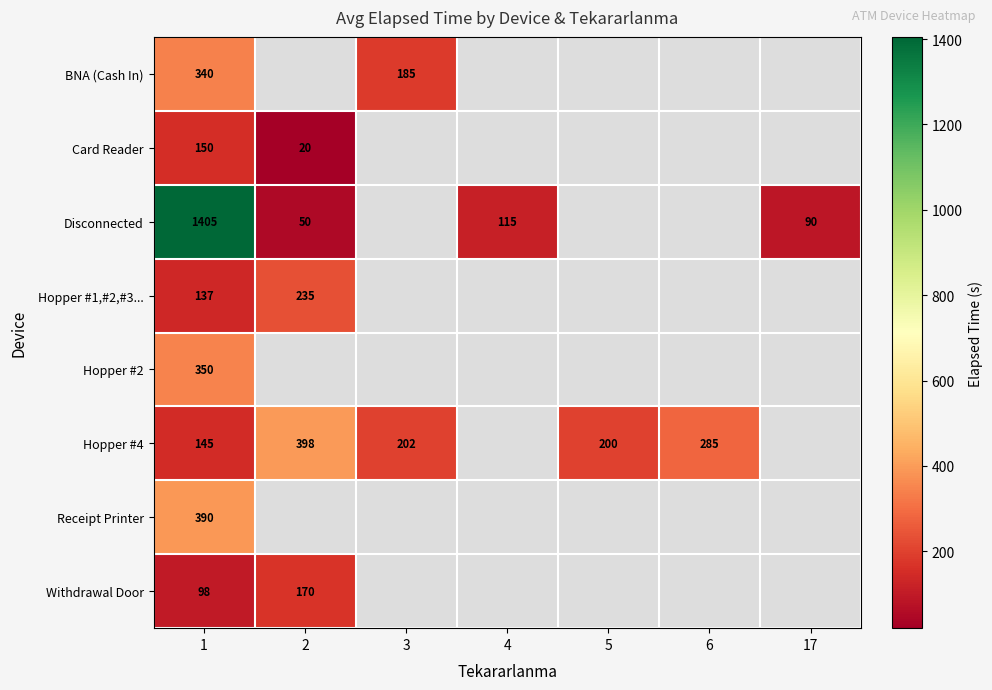

The BNA (Cash In) series shows 238 at 1. True or false?

False